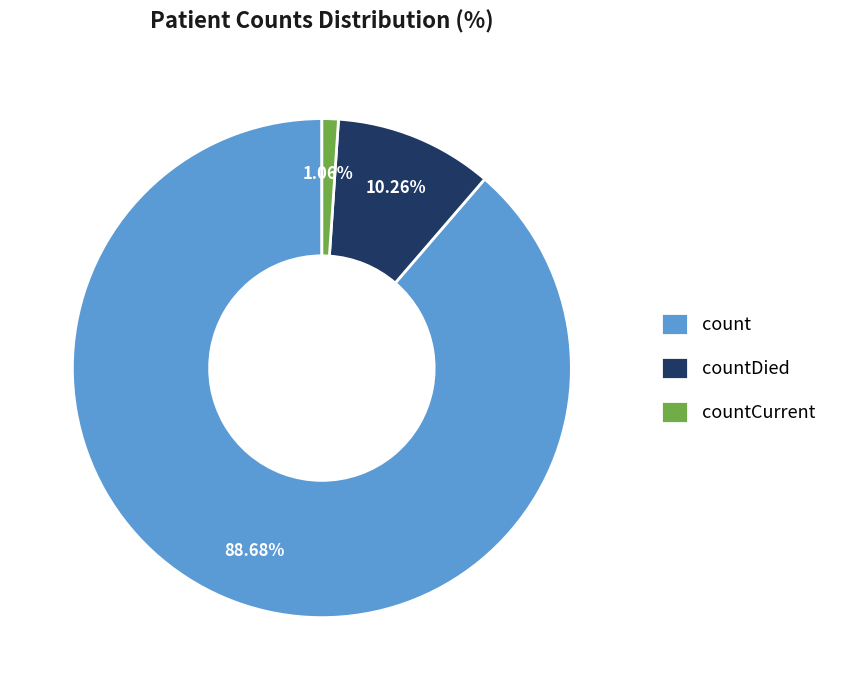

Rank the categories by value from highest to lowest.

count, countDied, countCurrent